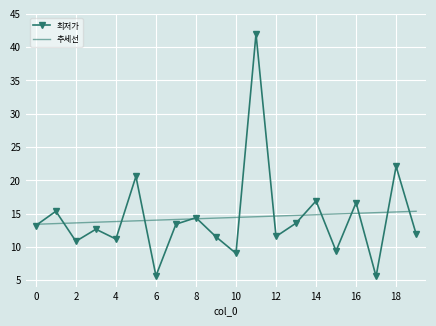

Where is the first local minimum?

2